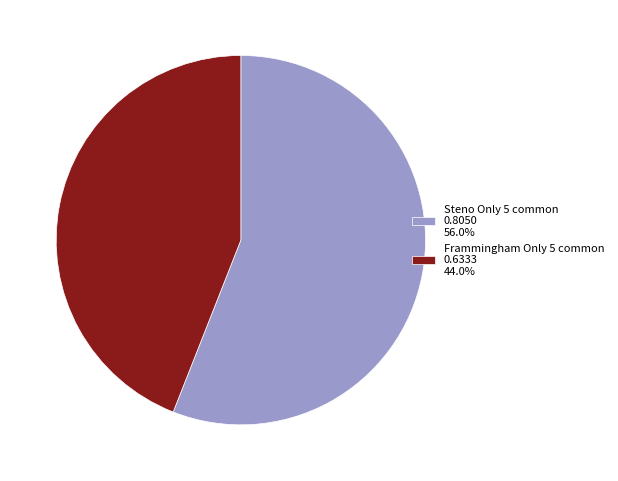

Is there a majority slice in this chart?

Yes